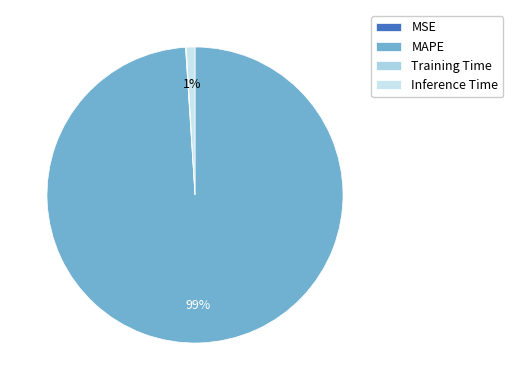

To the nearest percent, what is the difference between the Inference Time and MSE slice percentages?

1%